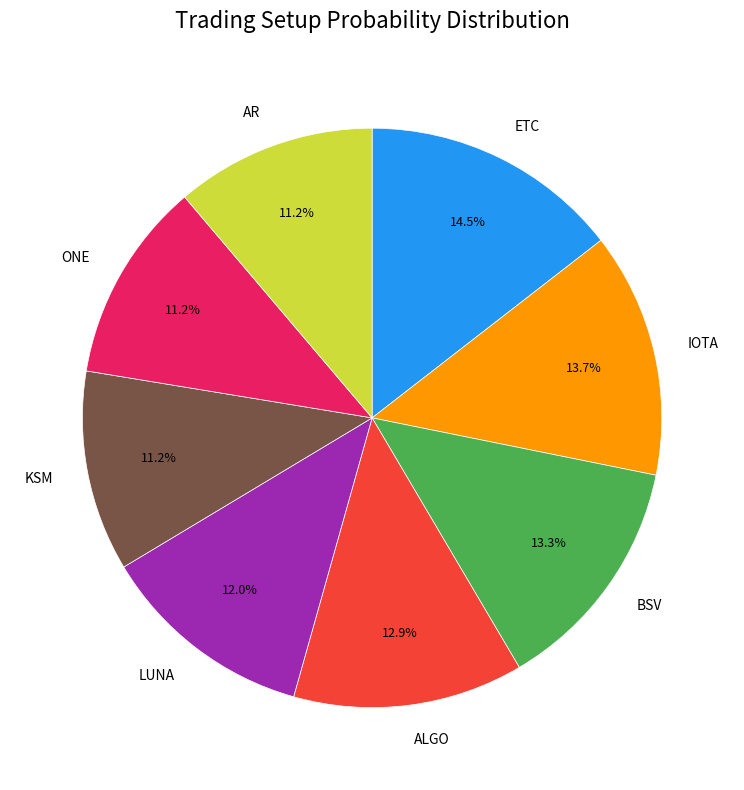

Which category has the biggest portion of the pie?

ETC